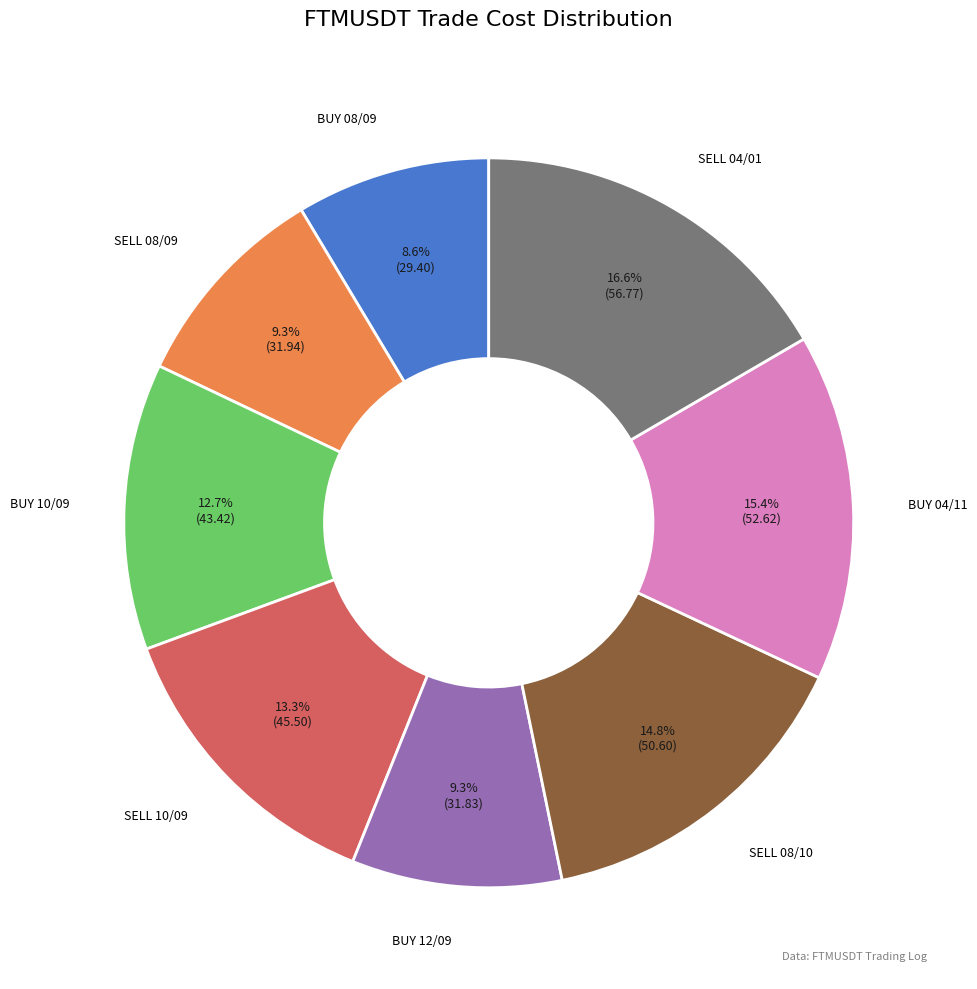

The SELL 08/09 slice represents 16% of the pie. True or false?

False